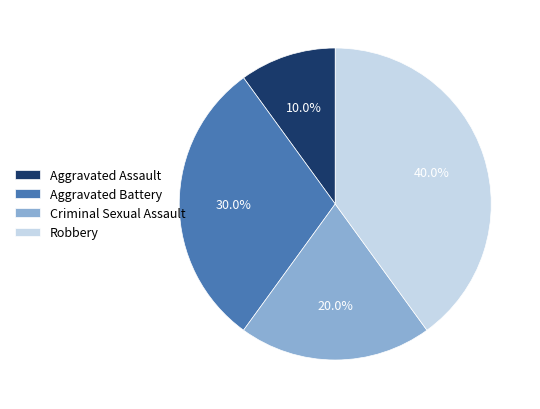

Which has a higher value, Robbery or Aggravated Assault?

Robbery